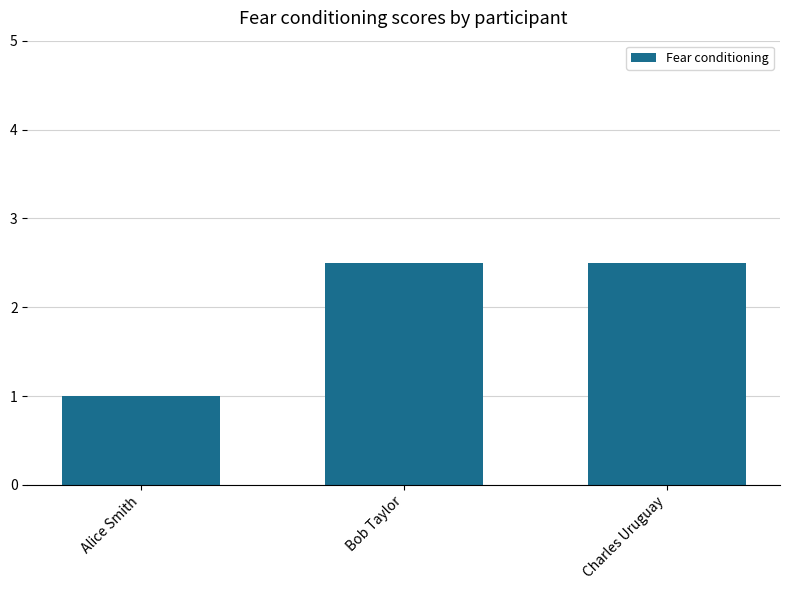

What is the approximate value at Bob Taylor?

2.5